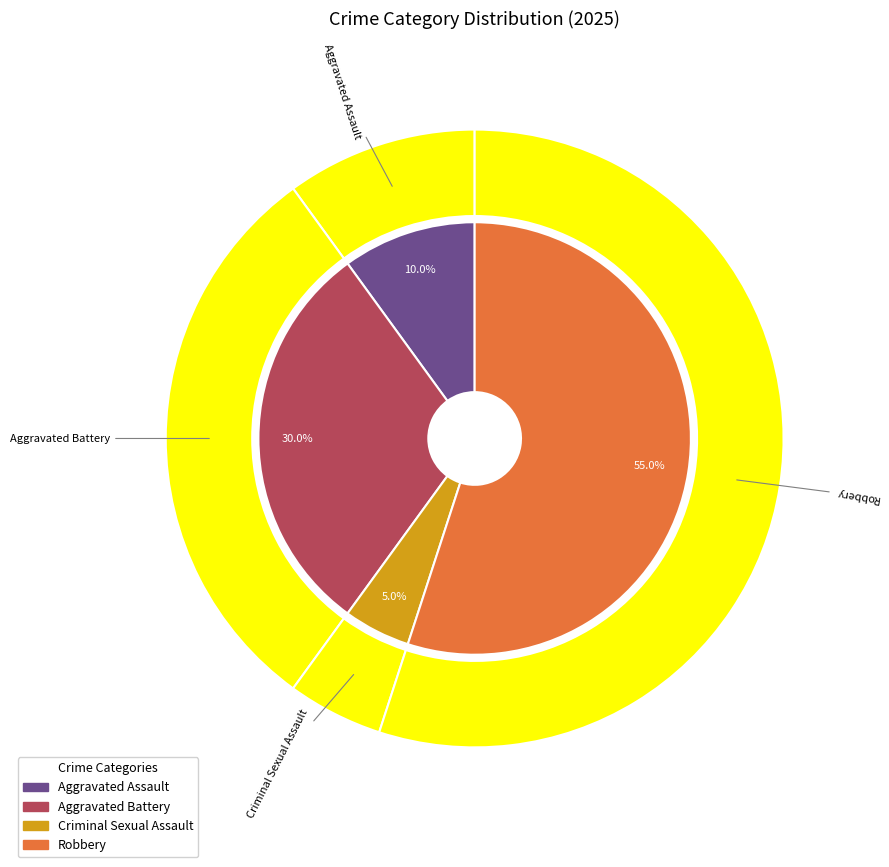

What is the ratio of the value at Criminal Sexual Assault to the value at Aggravated Assault?

0.5